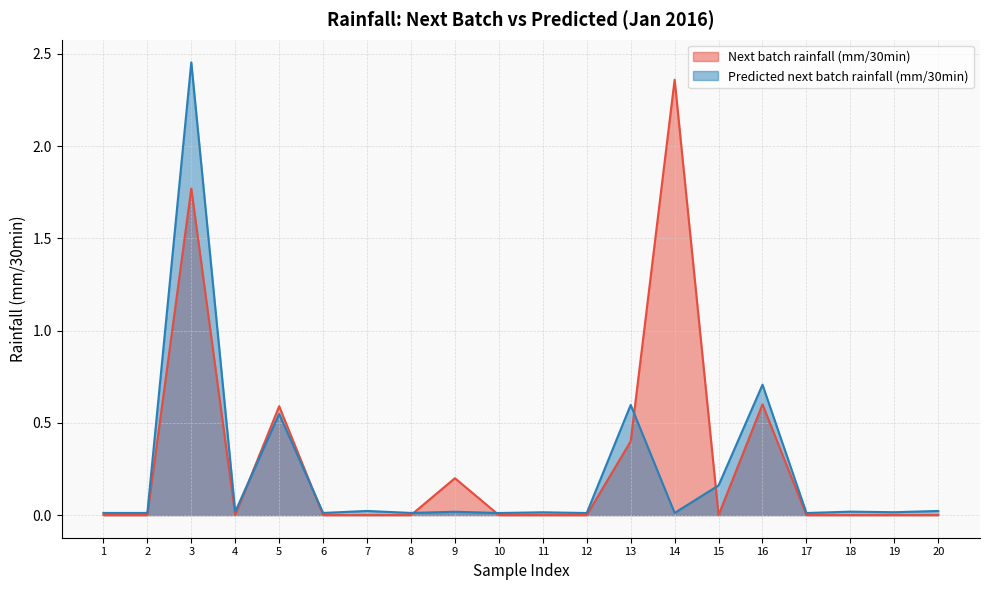

Between 3 and 9, which is larger?

3